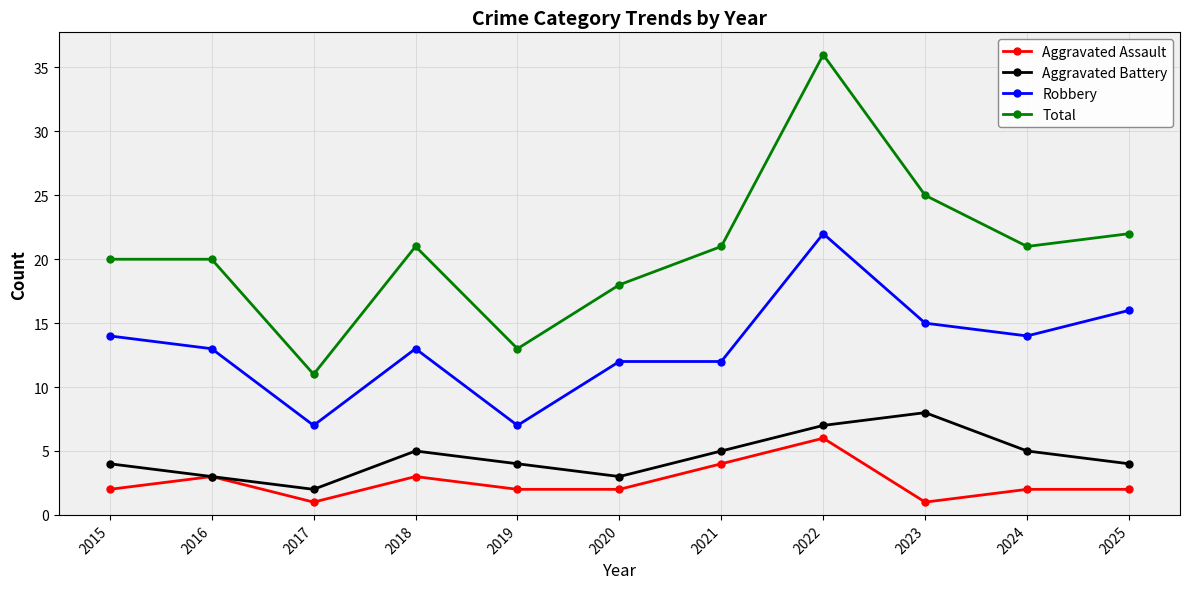

True or false: Robbery has more than 0 points higher than both neighbors.

True